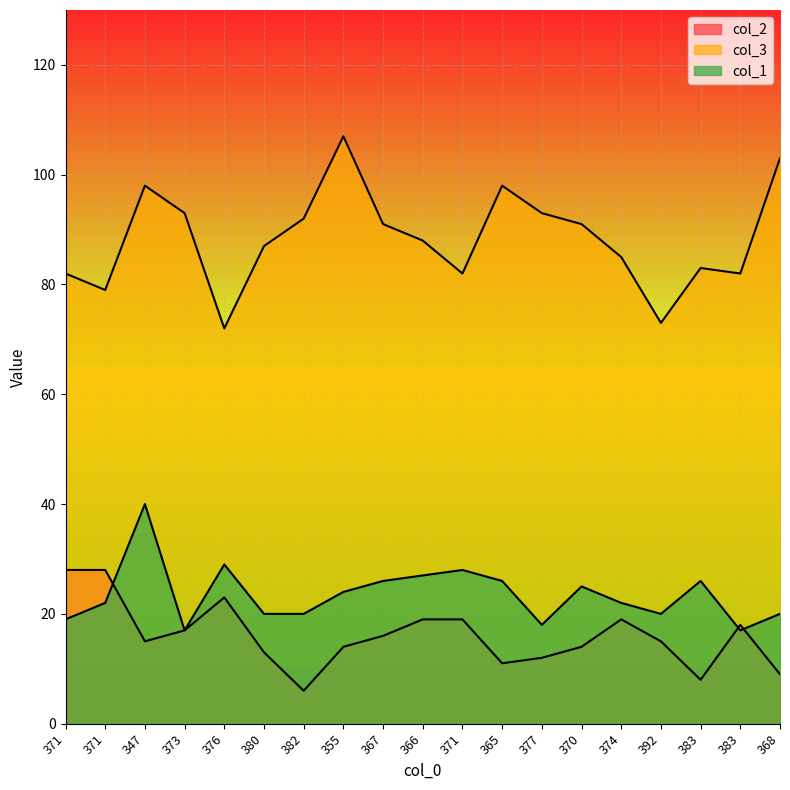

At which label does col_2 first exceed 15?

371